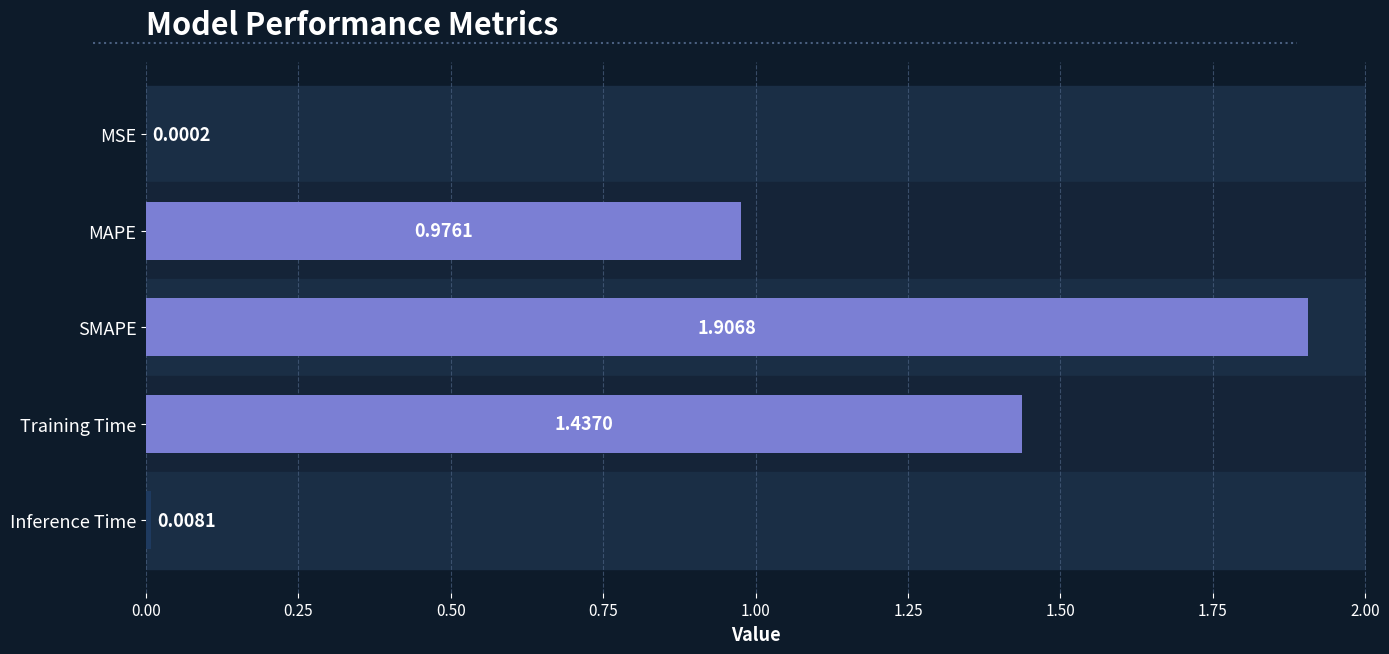

Between MAPE and MSE, which is larger?

MAPE